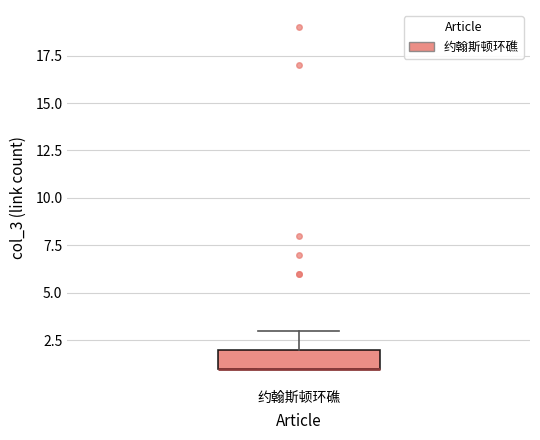

Where is the lower edge of the box for 约翰斯顿环礁 on the y-axis? The values are not printed on the chart, so give them approximately, as read against the axis.

1